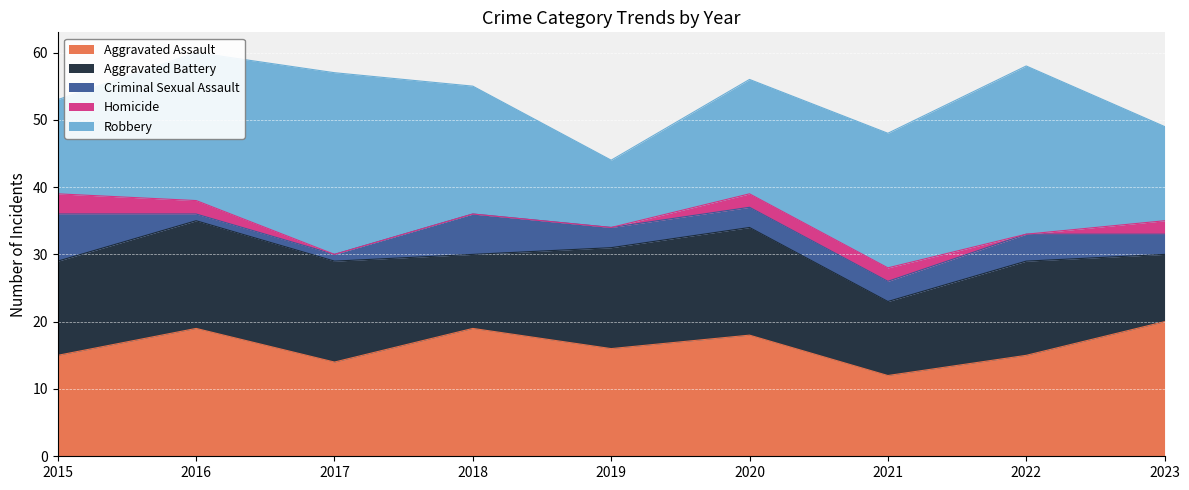

How many lines are shown in the chart?

5